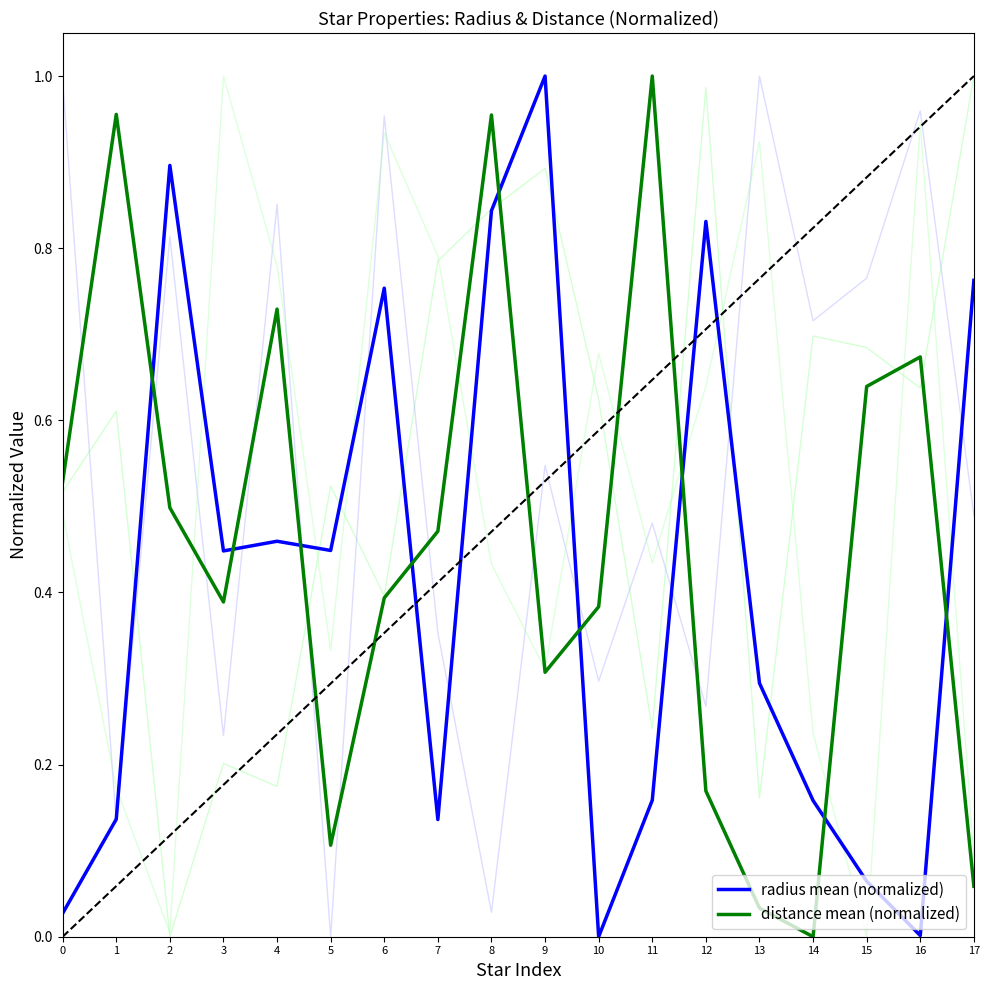

How many distinct data groups are displayed?

2